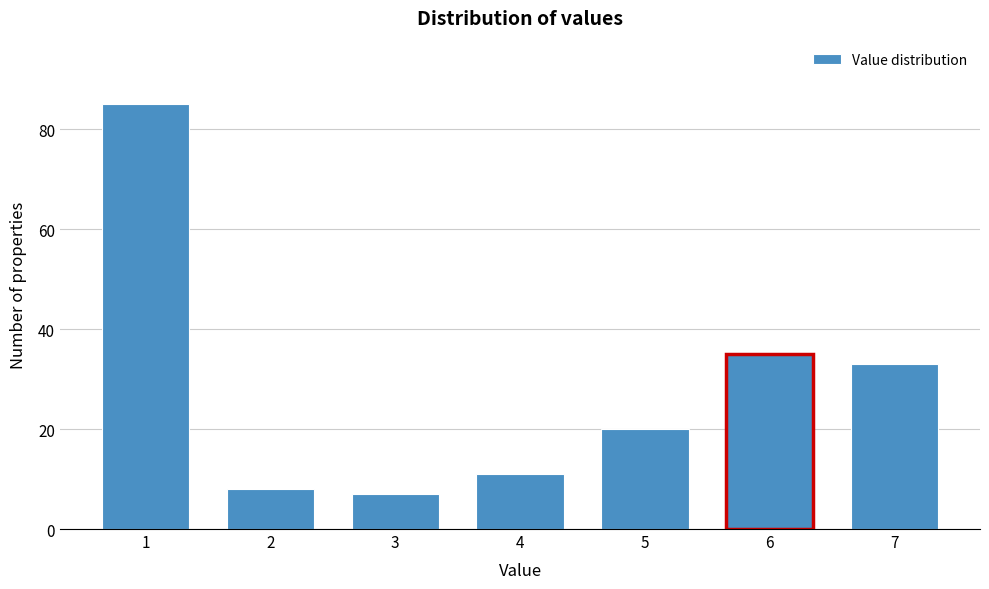

Reading left to right, extract all data points from this chart.

1=85	2=8	3=7	4=11	5=20	6=35	7=33